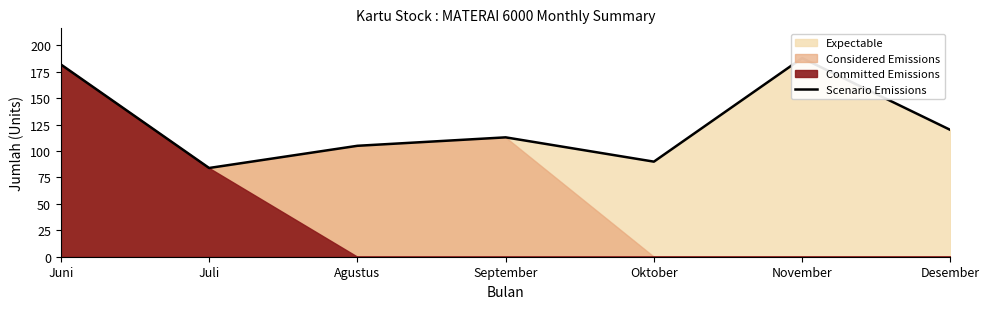

List the labels in order of value, largest first.

November, Juni, Desember, September, Agustus, Oktober, Juli